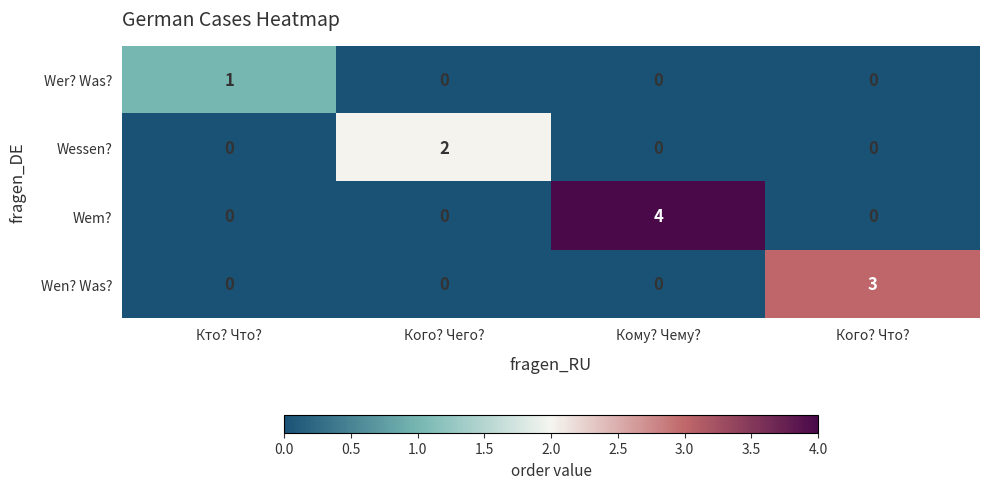

At which category is the sum across all series the highest?

Кому? Чему?